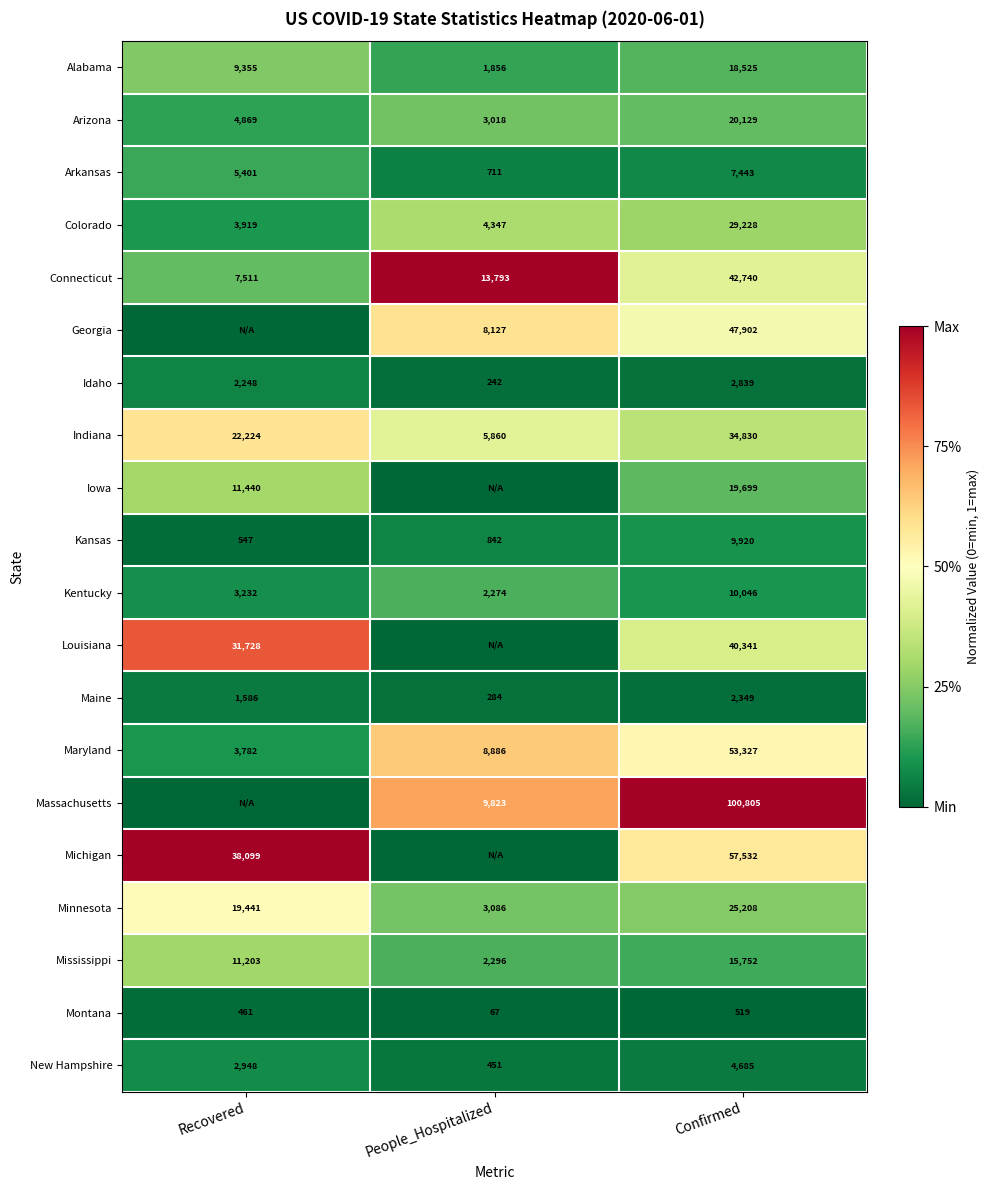

Is it true that Georgia equals 3823 at People_Hospitalized?

False